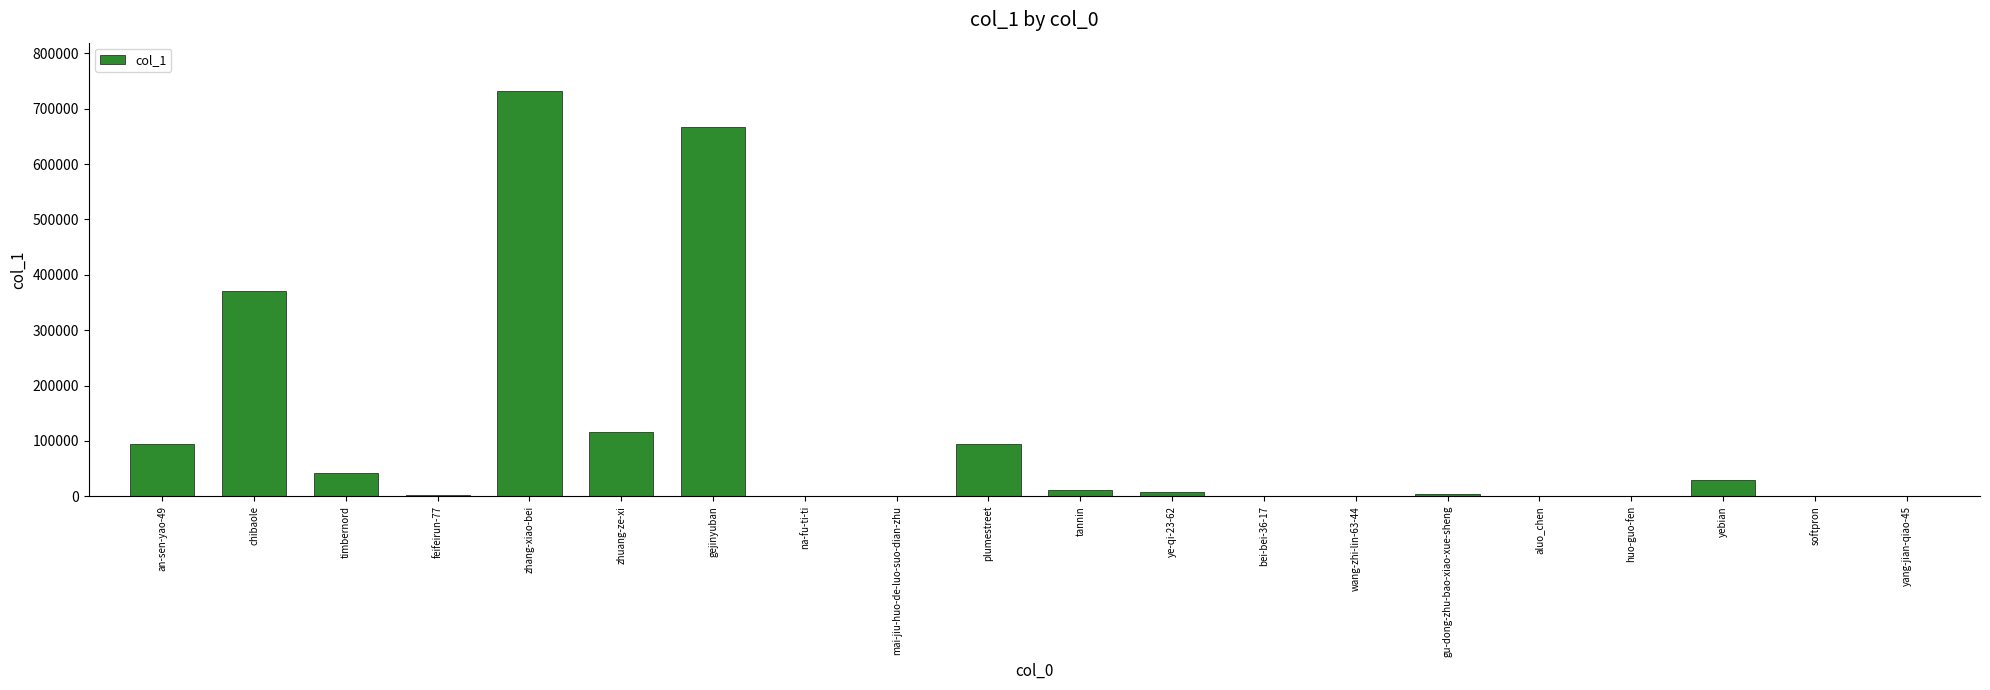

Is it true that the value at wang-zhi-lin-63-44 is 147?

True